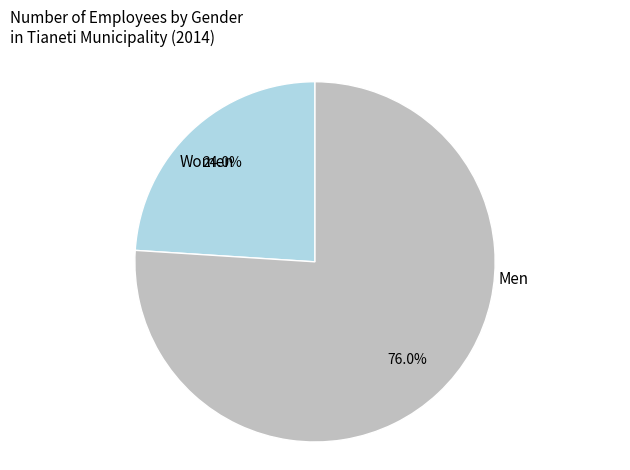

How many segments does this pie chart have?

2